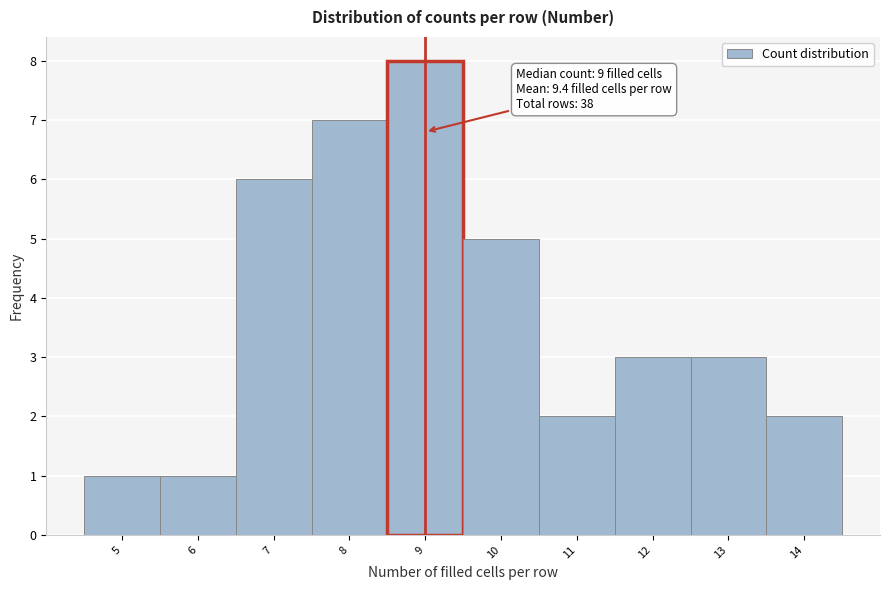

Over which range of the x-axis is the bar tallest?

8.5 to 9.5